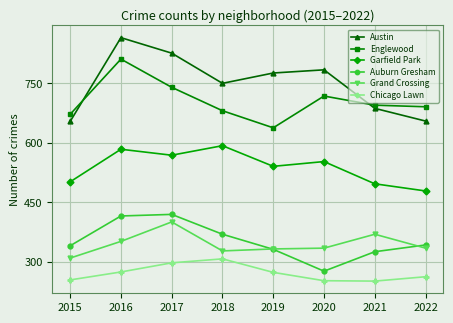

In Grand Crossing, how many points are higher than both neighbors (excluding endpoints)?

2